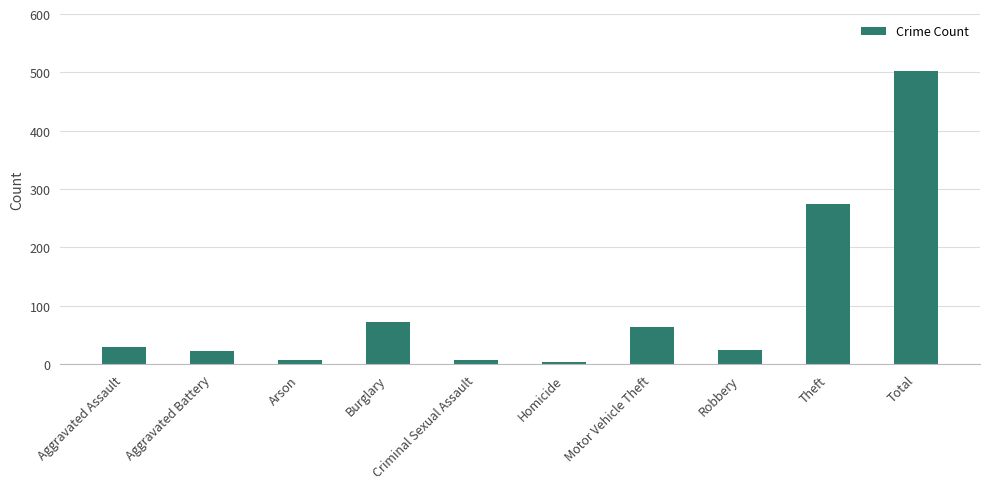

What is the difference between the maximum and second lowest values?

496